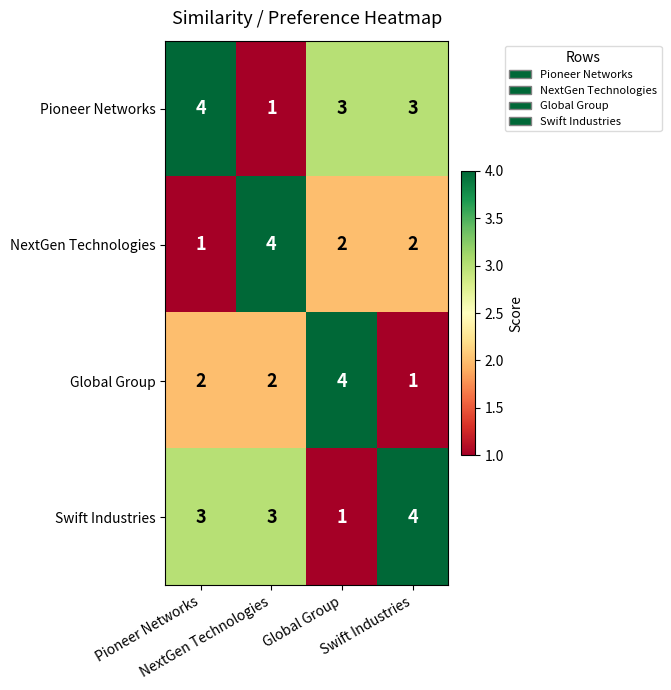

What is the greatest value displayed?

4